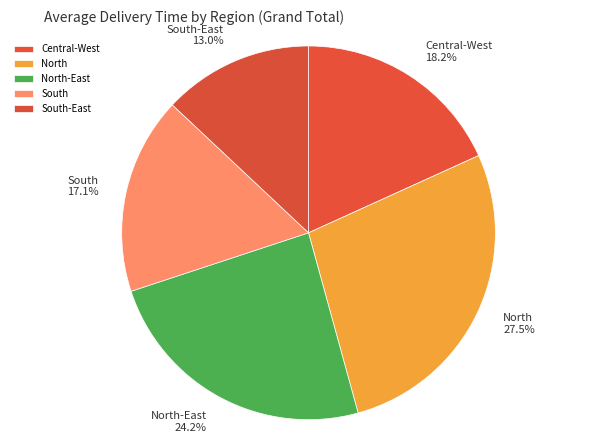

Rank the categories by value from lowest to highest.

South-East, South, Central-West, North-East, North